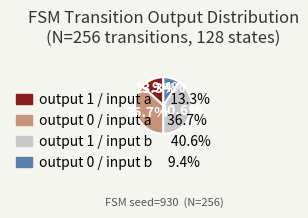

Is there any slice that represents more than half of the pie?

No